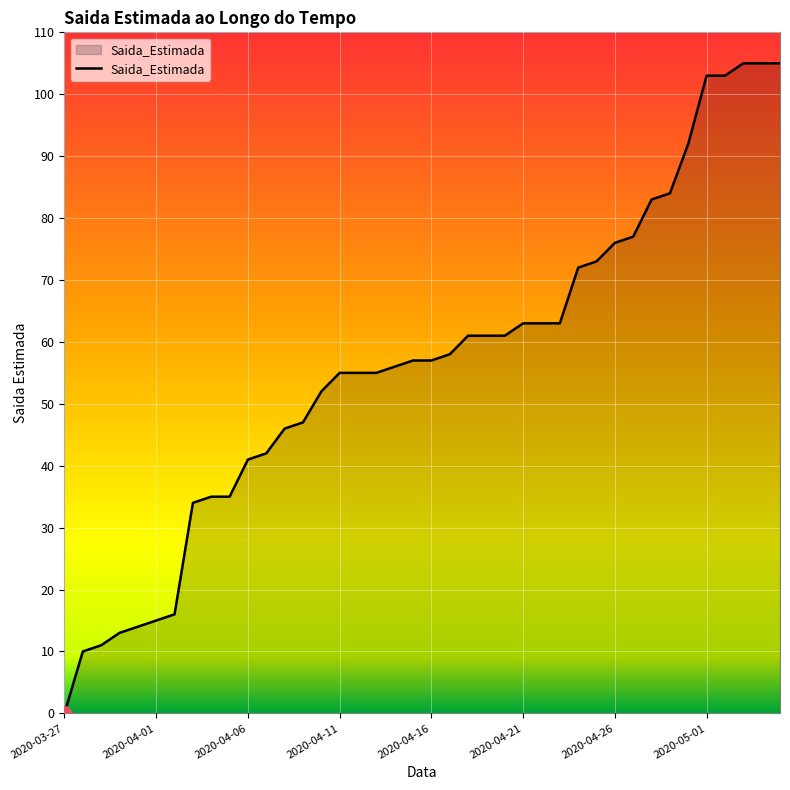

What is the difference between the maximum and minimum values?

105